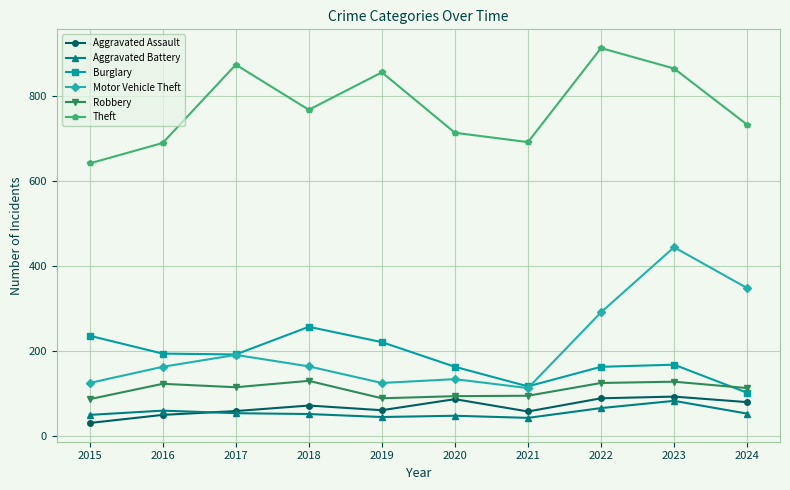

Which label corresponds to the largest value in the chart?

2022